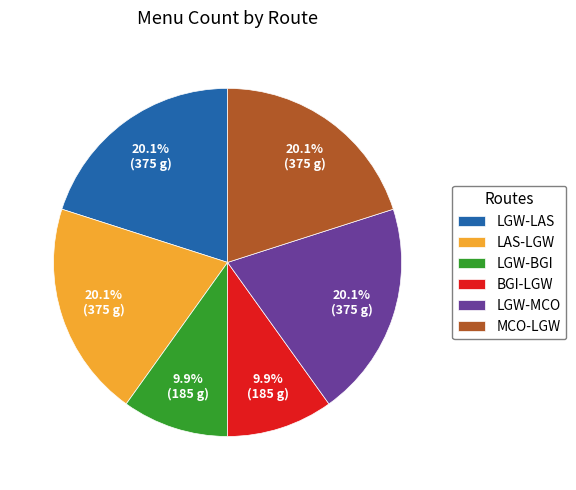

Is there a majority slice in this chart?

No